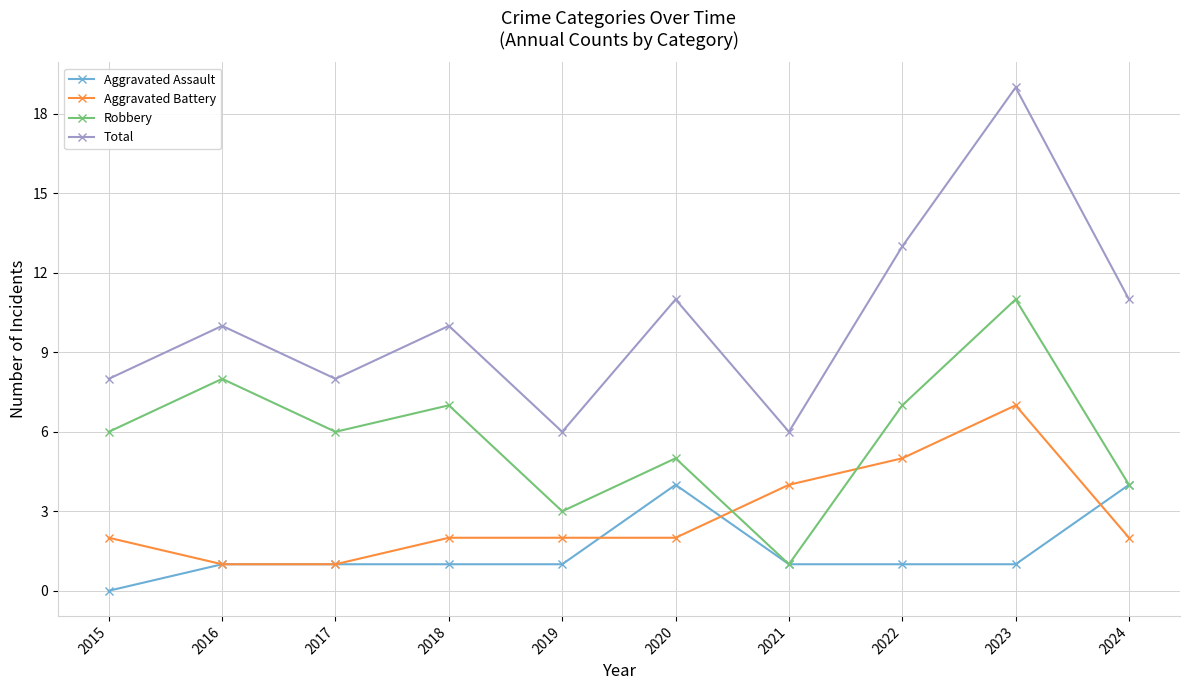

What are all the series names shown in the legend?

Aggravated Assault, Aggravated Battery, Robbery, Total